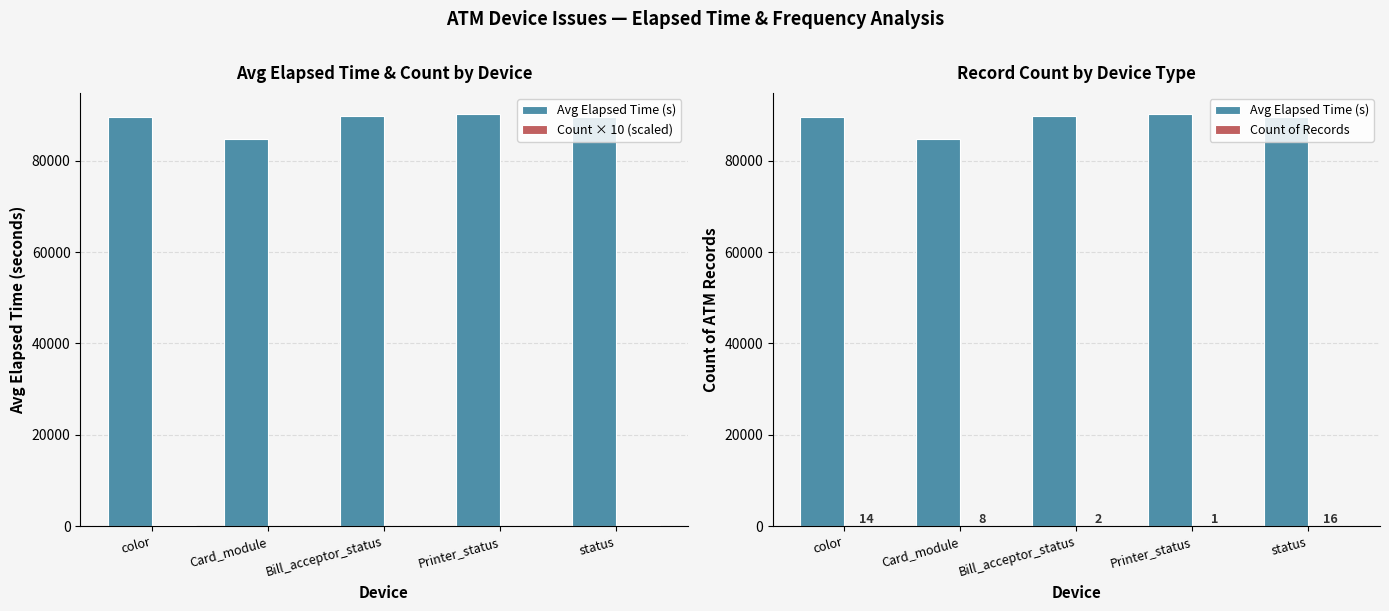

At which category does the chart reach its minimum across all series?

Printer_status